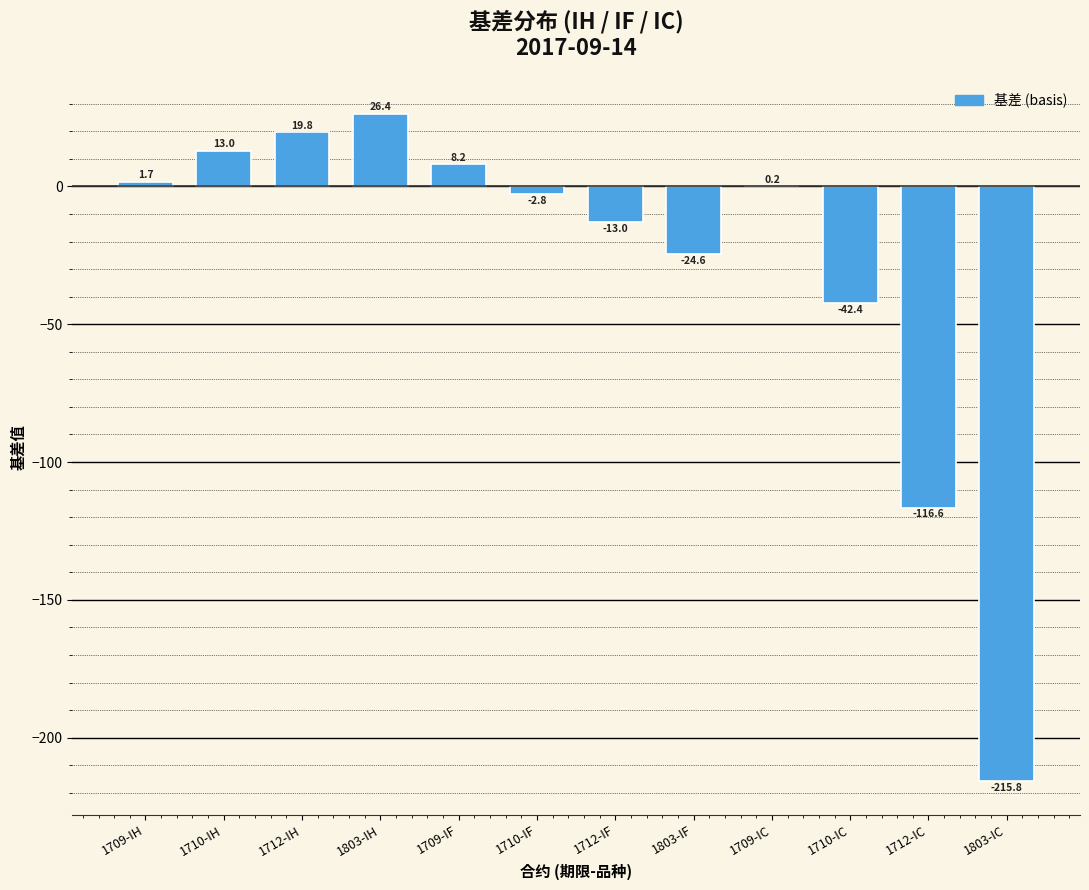

Reading left to right, transcribe all the data shown in this chart.

1709-IH=1.7	1710-IH=13.0	1712-IH=19.8	1803-IH=26.4	1709-IF=8.2	1710-IF=-2.8	1712-IF=-13.0	1803-IF=-24.6	1709-IC=0.2	1710-IC=-42.4	1712-IC=-116.6	1803-IC=-215.8